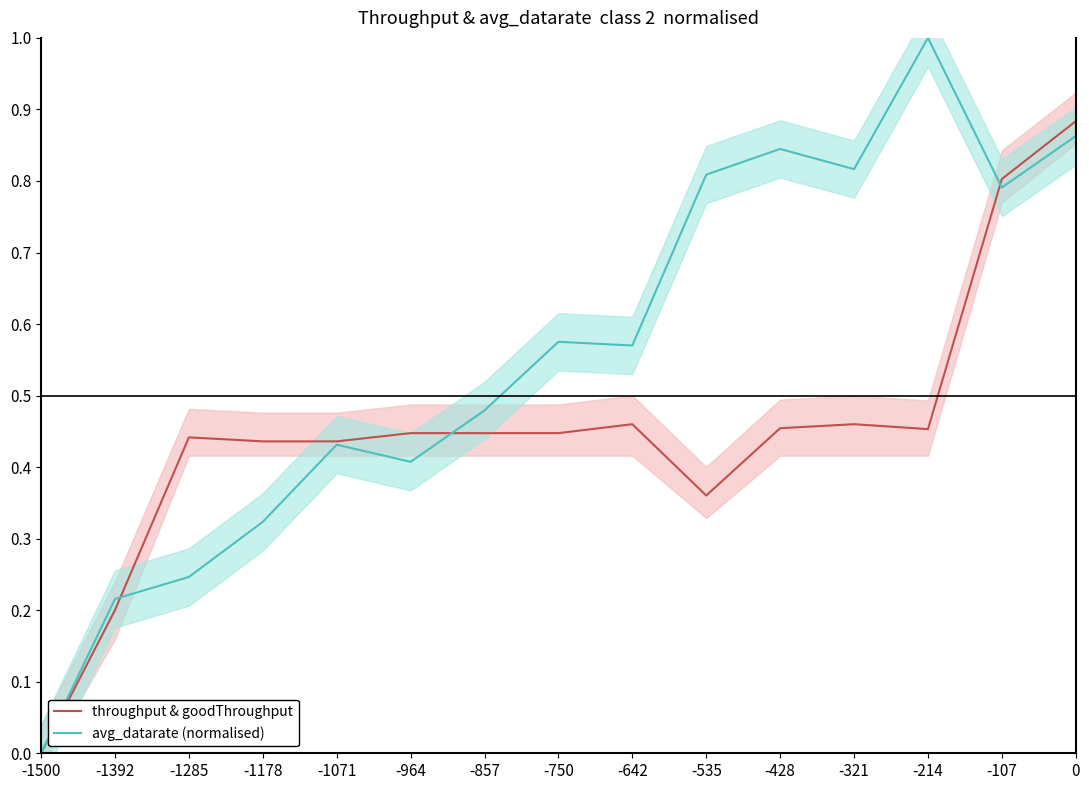

Which has a higher value, -535 or -1071?

-1071